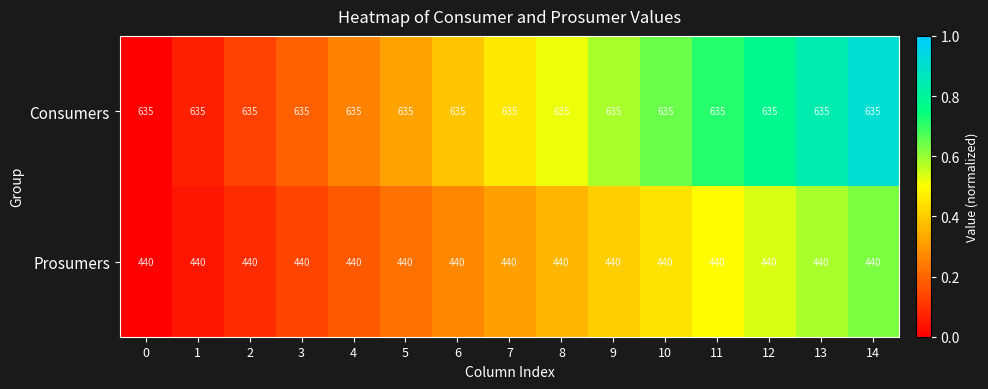

What is the difference between the highest and lowest values at 9?

195